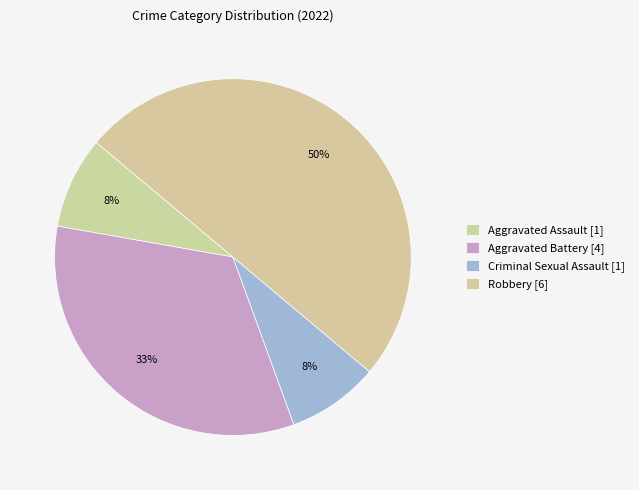

What is the total percentage of Criminal Sexual Assault and Aggravated Battery?

41.7%